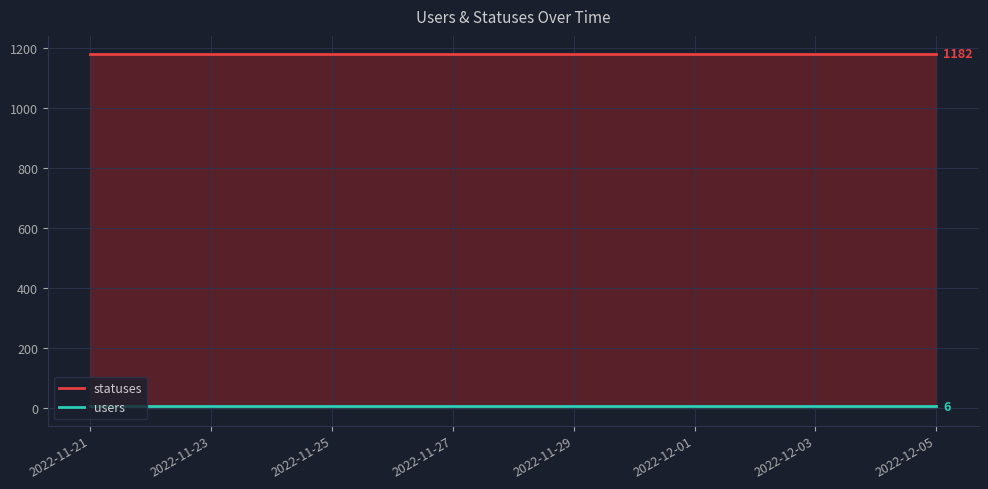

Reading right to left, list all the values displayed in this chart.

users: 2022-12-05=6	2022-12-04=6	2022-12-03=6	2022-12-02=6	2022-12-01=6	2022-11-30=6	2022-11-29=6	2022-11-28=6	2022-11-27=6	2022-11-26=6	2022-11-25=6	2022-11-24=6	2022-11-23=6	2022-11-22=6	2022-11-21=6
statuses: 2022-12-05=1182	2022-12-04=1182	2022-12-03=1182	2022-12-02=1182	2022-12-01=1182	2022-11-30=1182	2022-11-29=1182	2022-11-28=1182	2022-11-27=1182	2022-11-26=1182	2022-11-25=1182	2022-11-24=1182	2022-11-23=1182	2022-11-22=1182	2022-11-21=1182